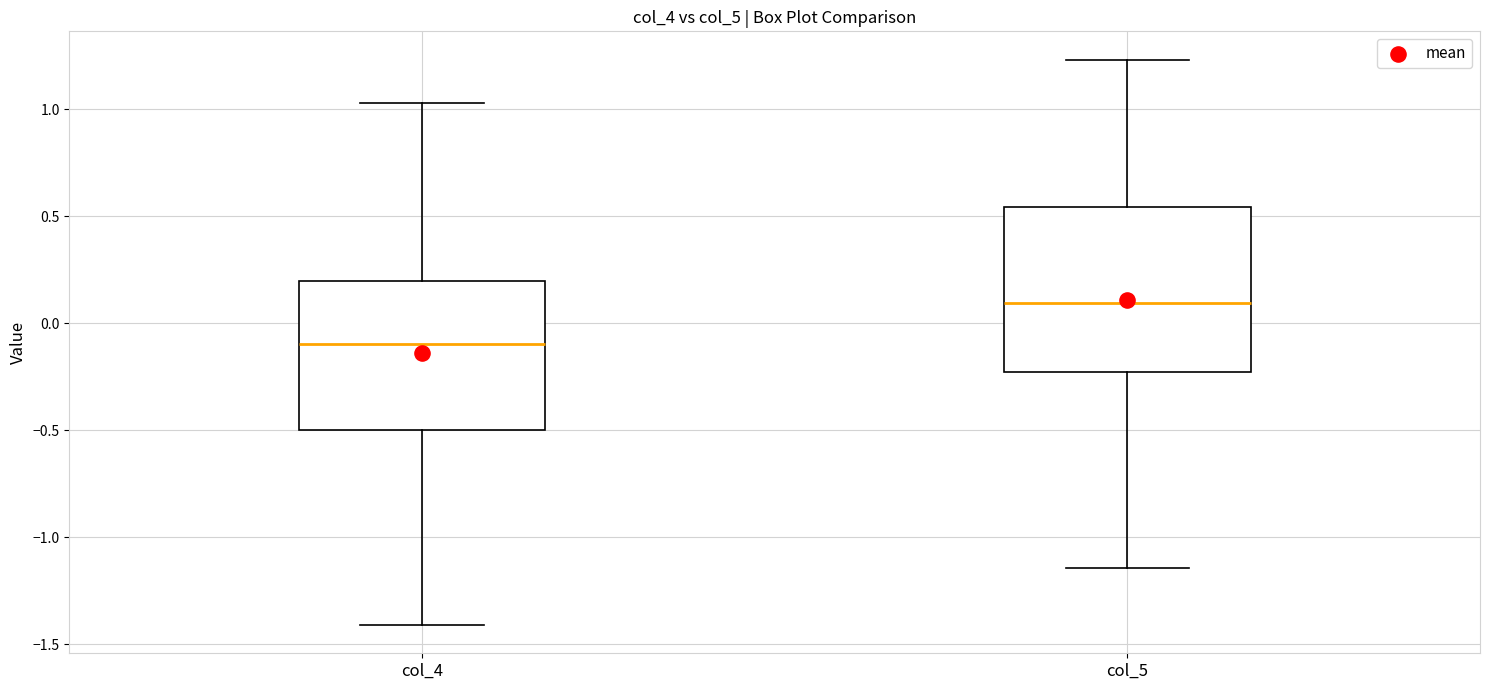

Reading left to right, read every box against the y-axis: the position of its median line, the range the box covers, and the ends of its whiskers. The values are not printed on the chart, so give them approximately, as read against the axis.

col_4: median -0.10, box -0.50 to 0.20, whiskers -1.40 to 1.05
col_5: median 0.10, box -0.25 to 0.55, whiskers -1.15 to 1.25